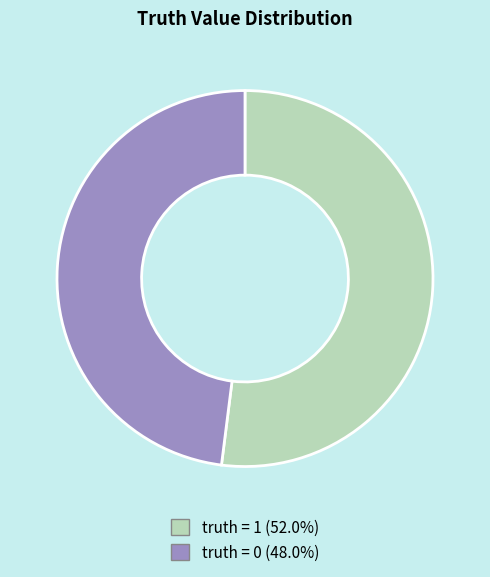

Which slice is the largest?

truth = 1